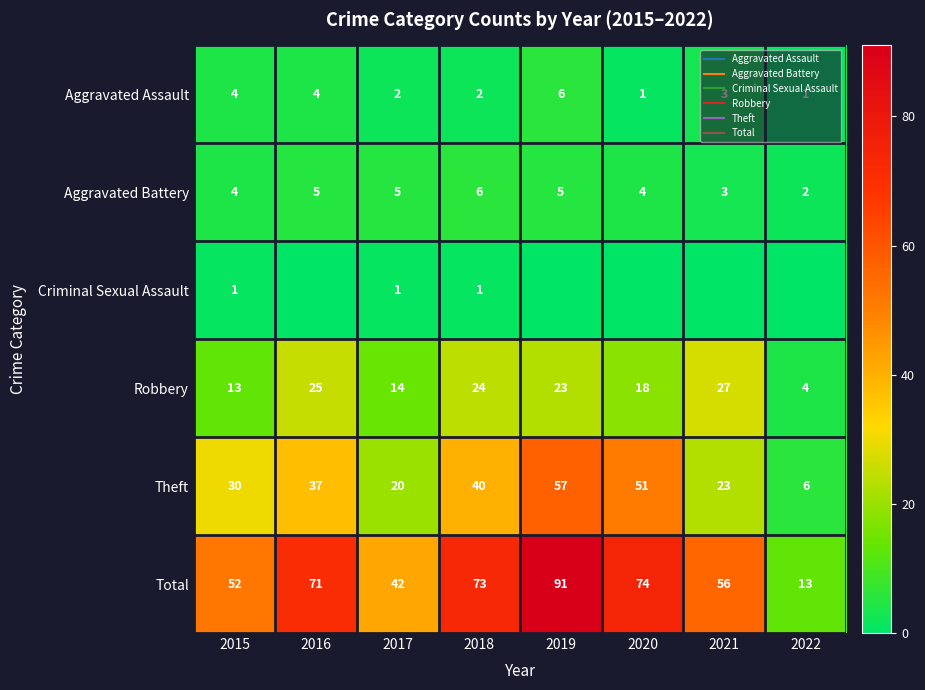

How many data points in Robbery are above 23?

3